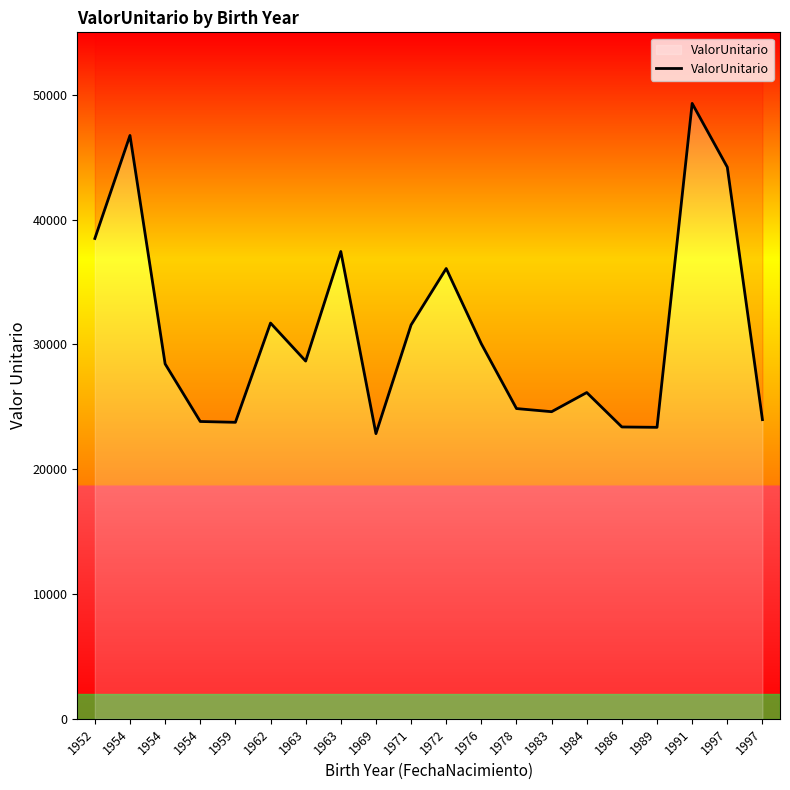

What is the difference between the second highest and minimum values?

23888.6